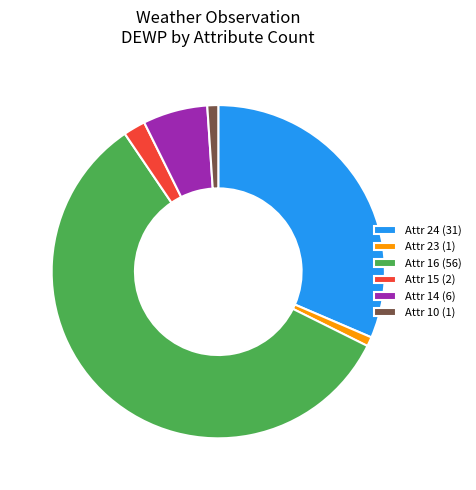

The Attr 15 (2) slice represents 2% of the pie. True or false?

True